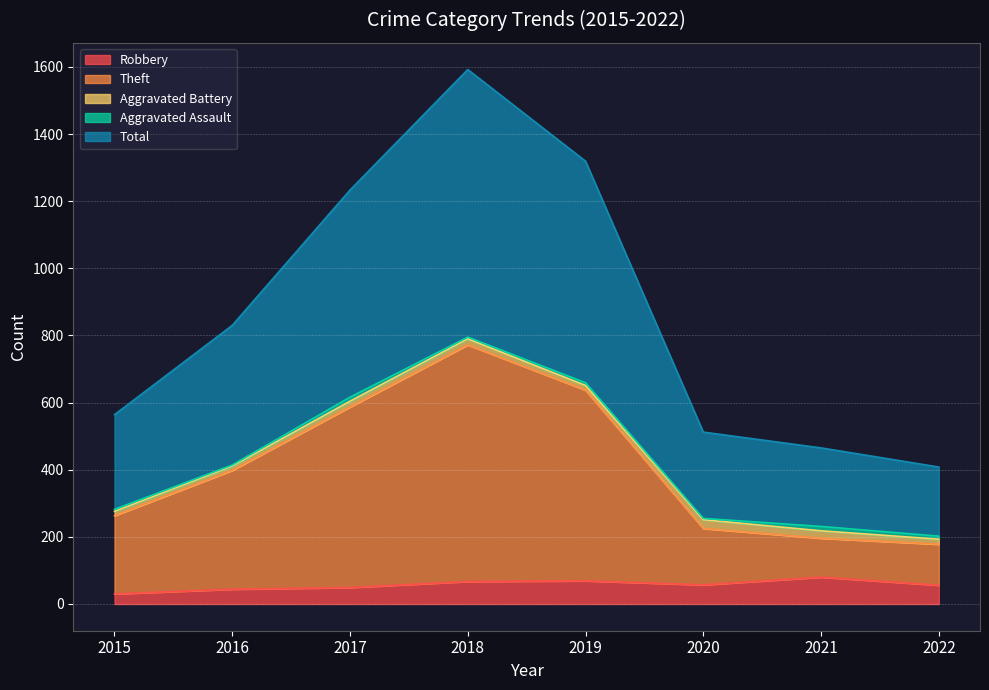

Rank the categories by Total value from highest to lowest.

2018, 2019, 2017, 2016, 2015, 2020, 2021, 2022